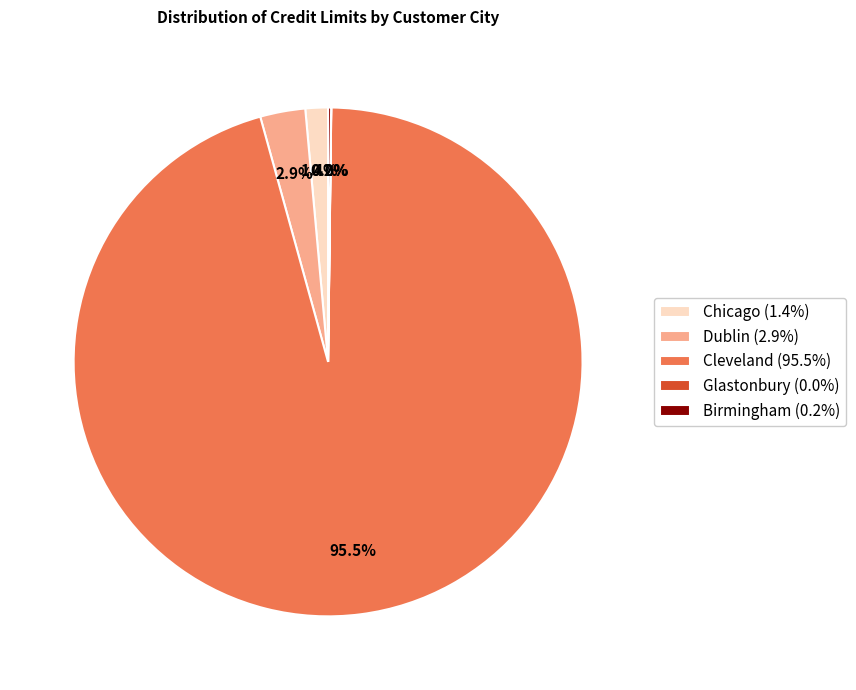

Does any single category account for the majority?

Yes